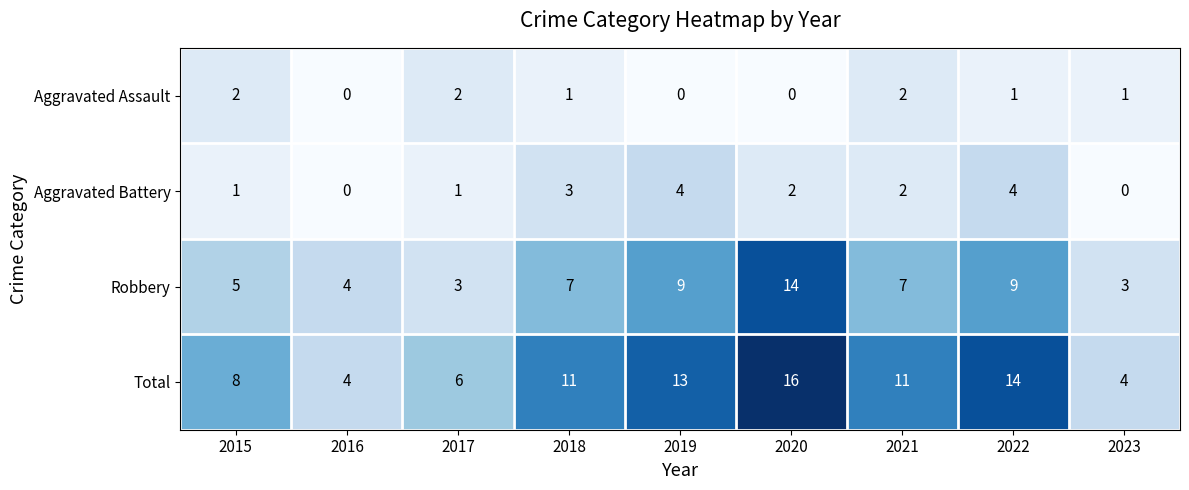

What is the minimum value for Robbery?

3